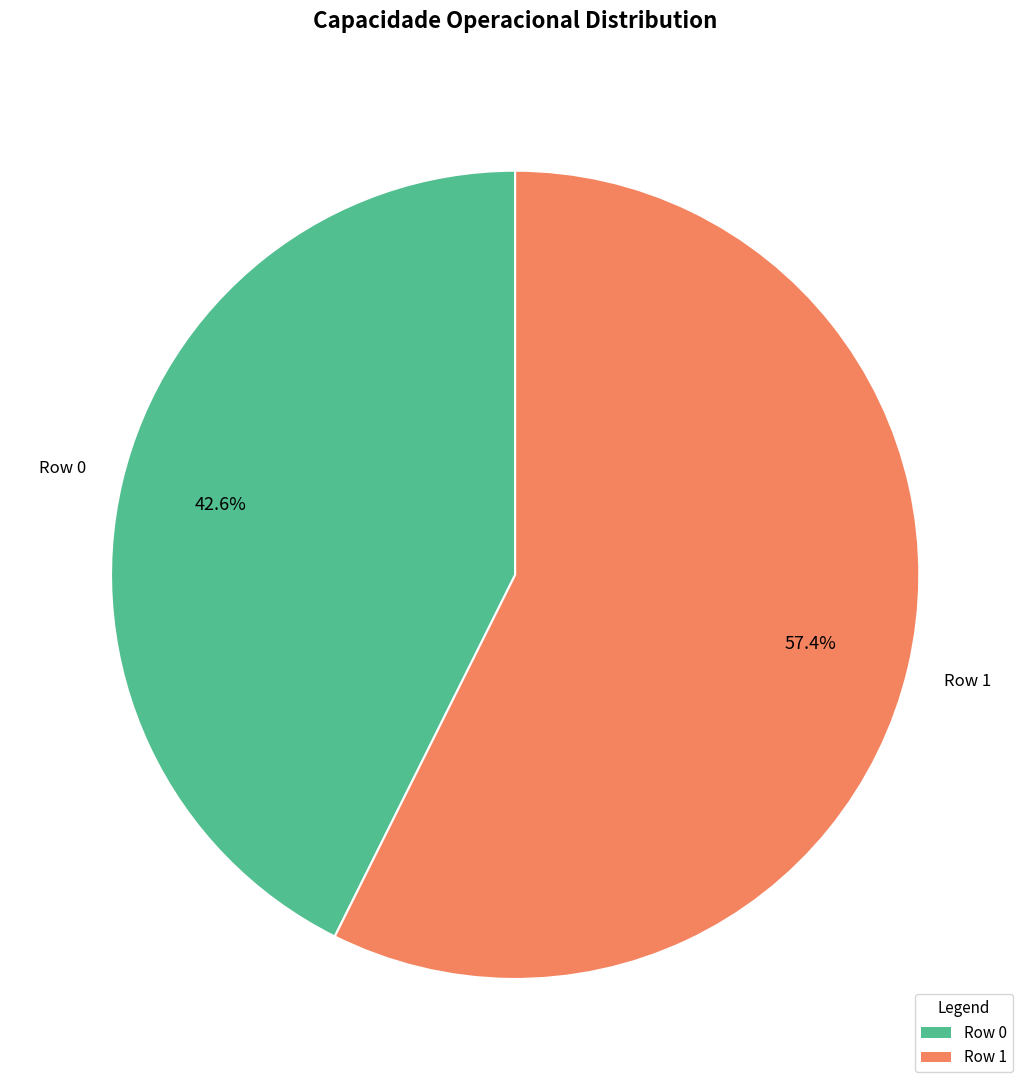

The Row 0 slice represents 28% of the pie. True or false?

False